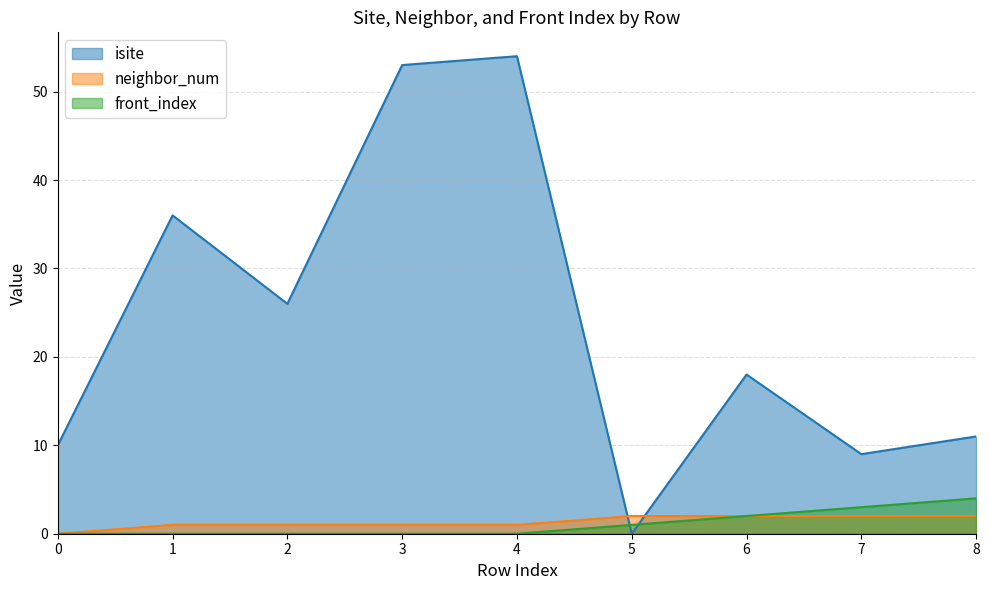

Is the value of isite at 8 greater than the value of front_index at 4?

Yes